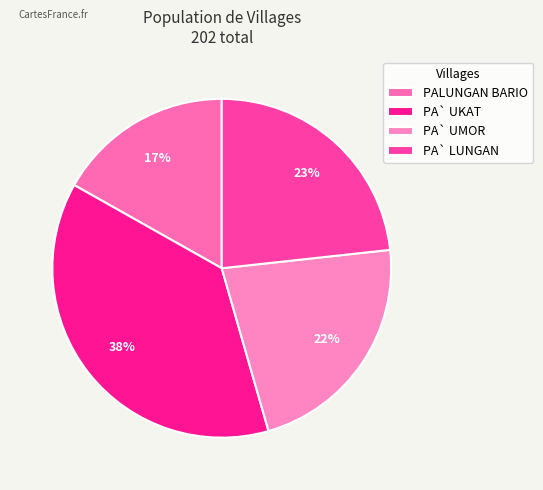

What is the smallest slice in the pie chart?

PALUNGAN BARIO